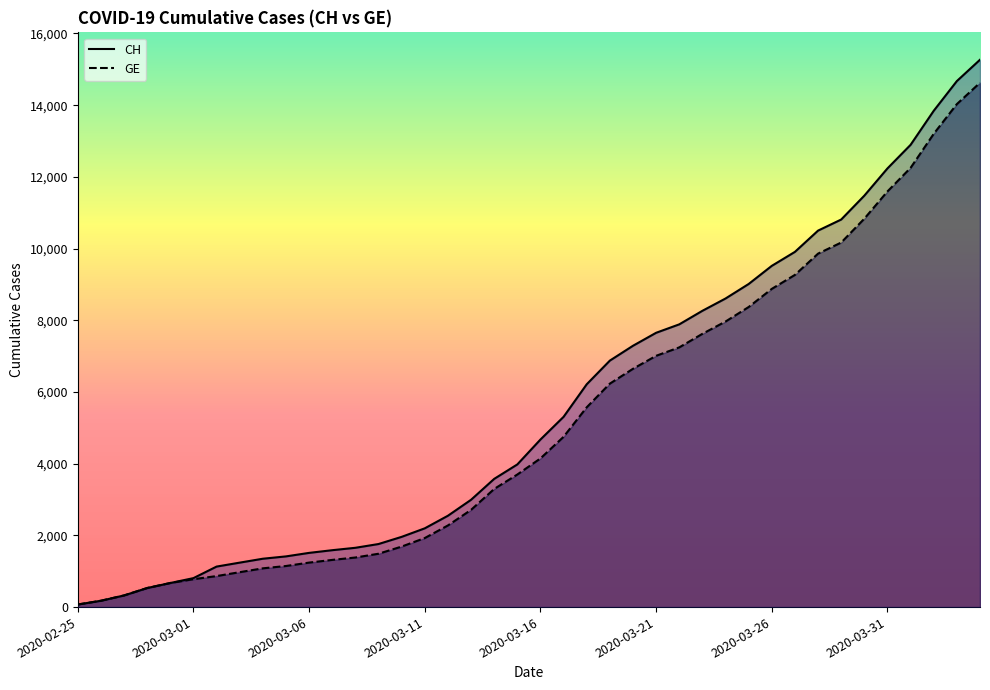

True or false: GE and CH cross at least once.

False